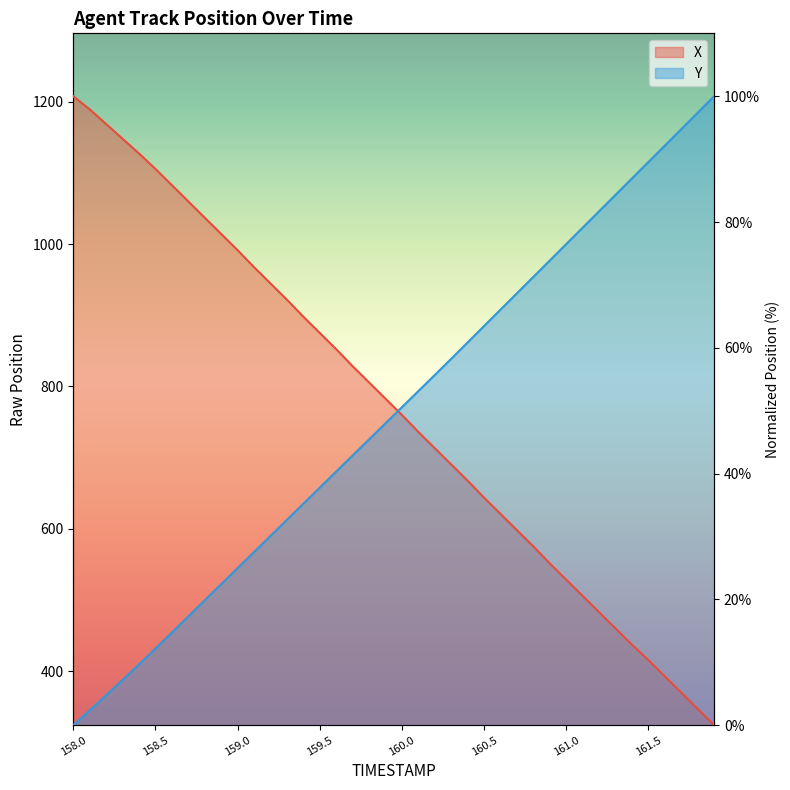

True or false: Y has more than 0 points higher than both neighbors.

False